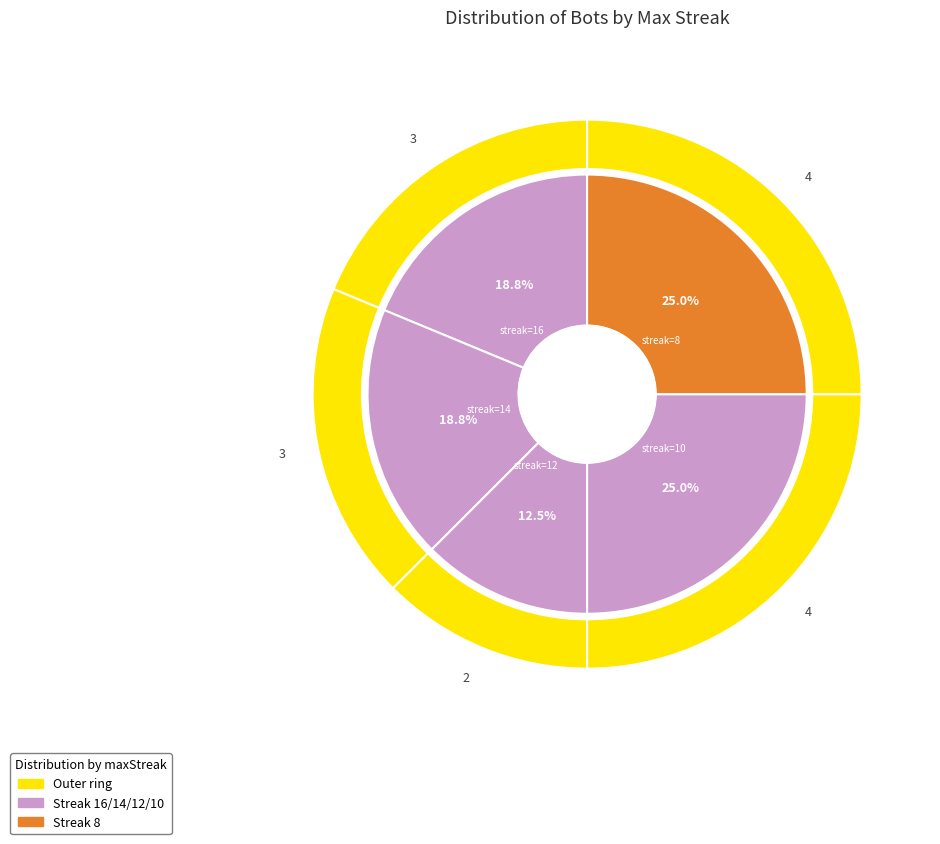

Is 12 the majority of the pie?

No